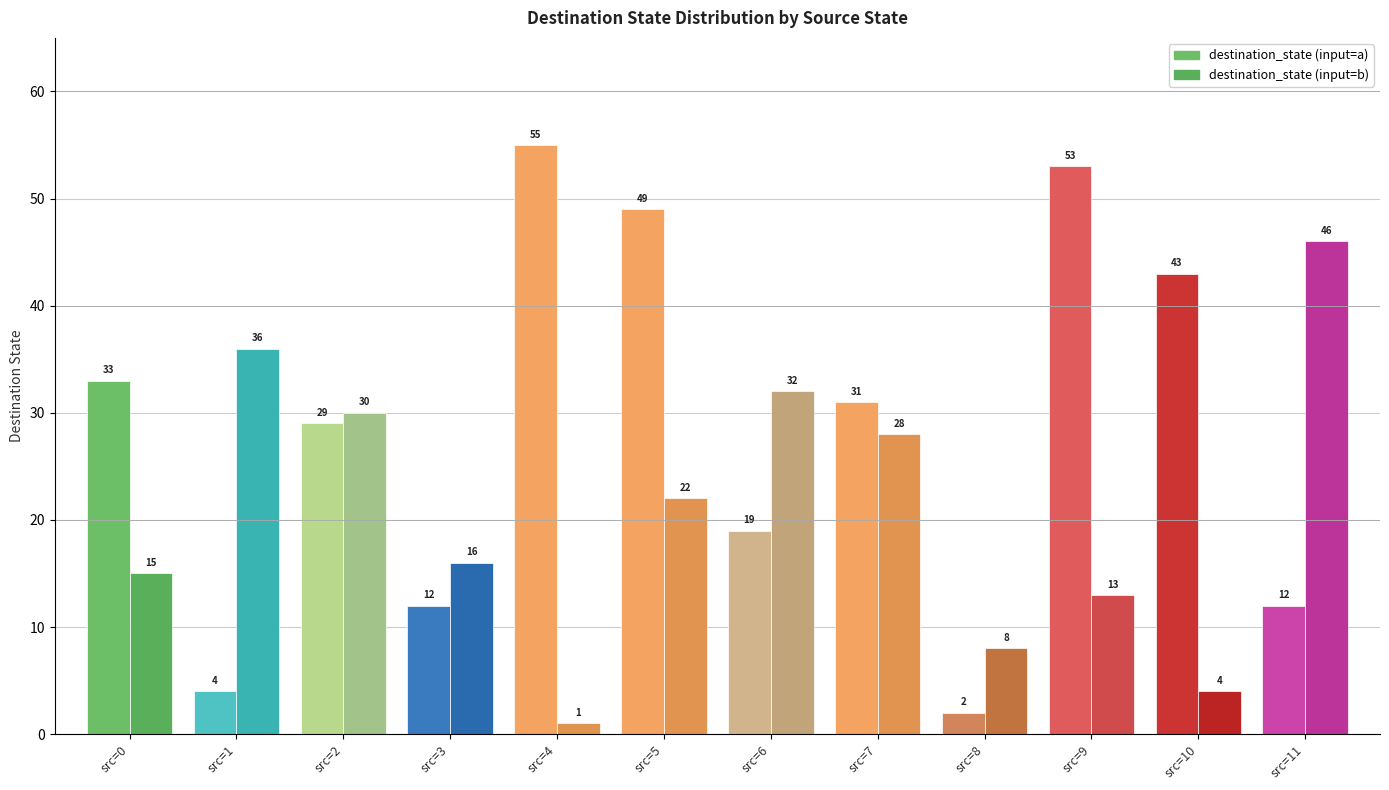

What value does the destination_state (input=b) series have at source_state=6, to the nearest 5?

30